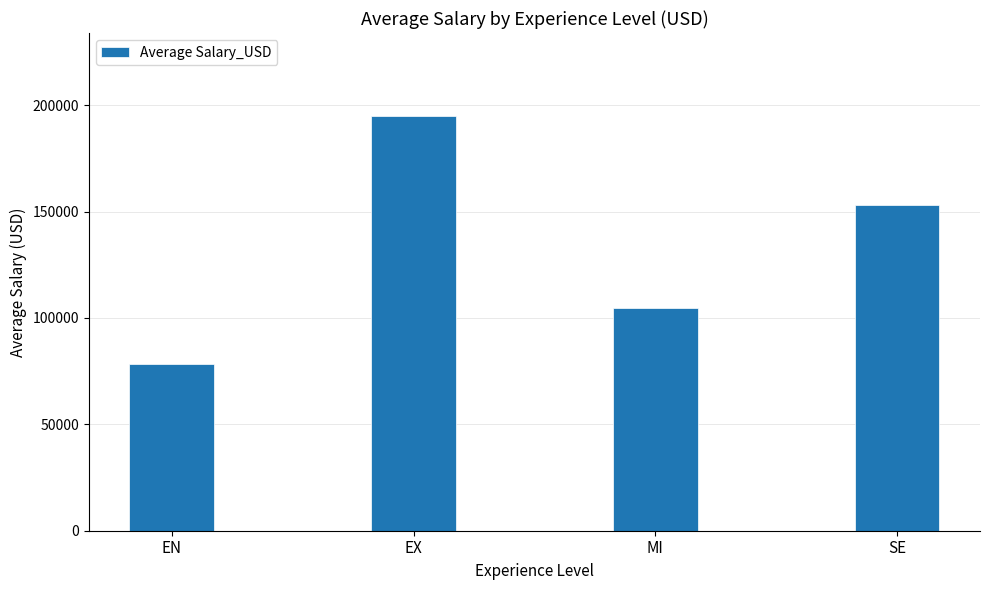

Are the bars horizontal?

No